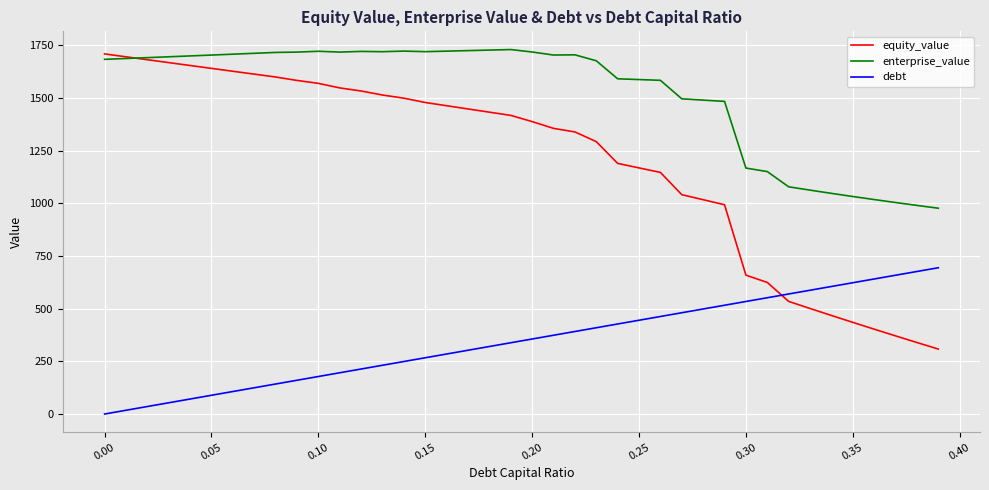

What is the difference between the maximum and second lowest values in the debt series?

676.4